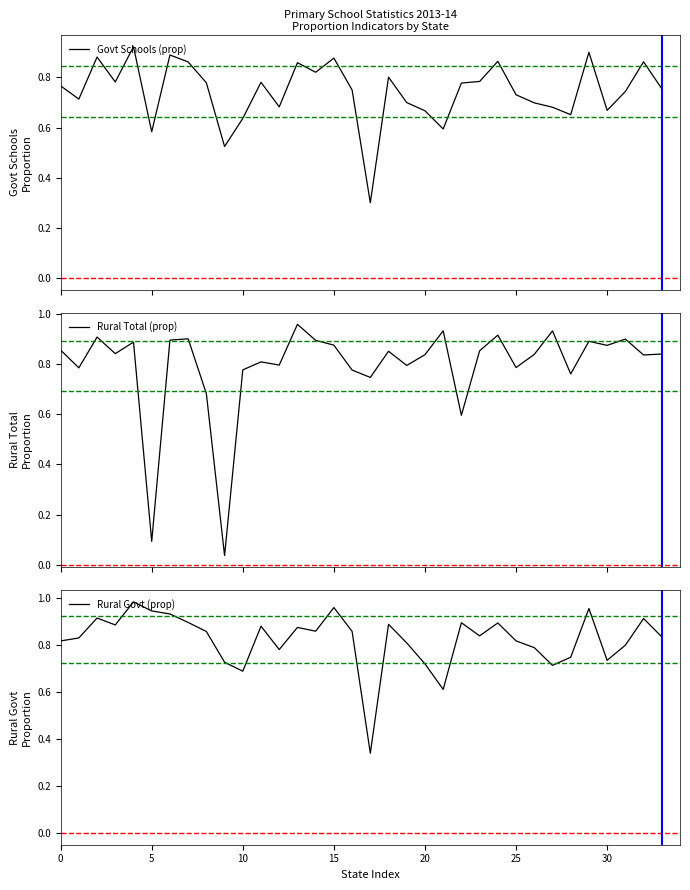

Which category has the lowest value across all series?

9